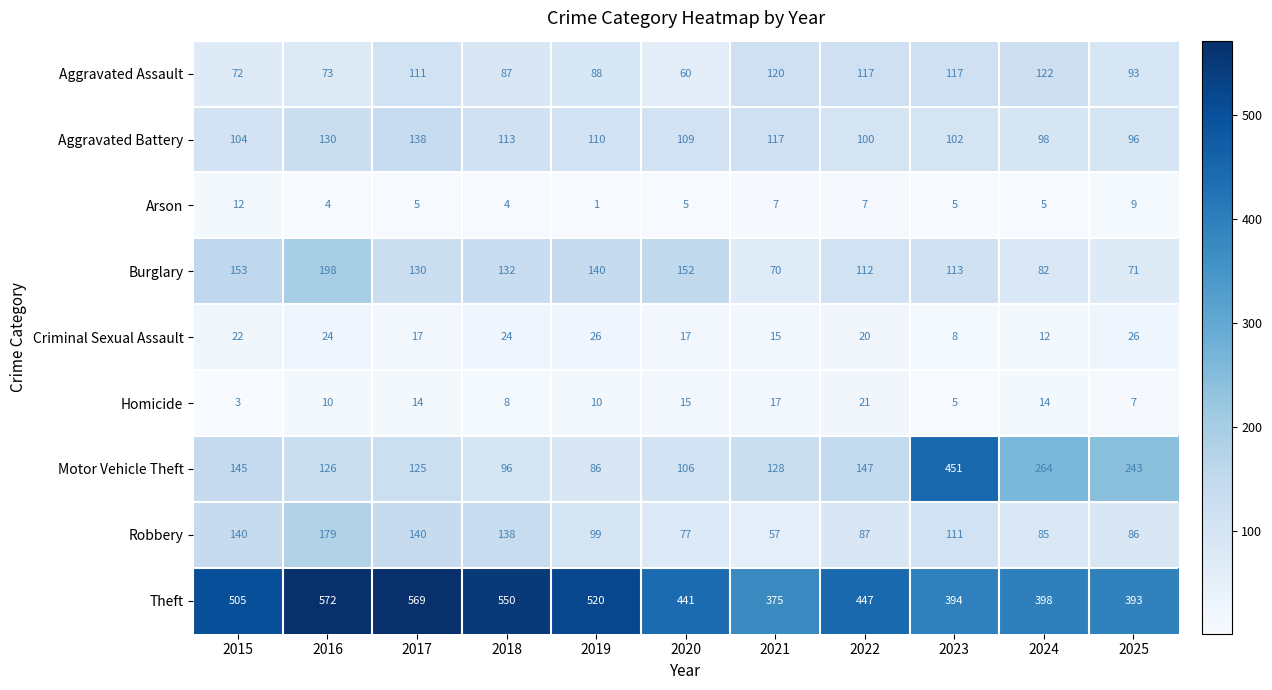

Which category has the highest value across all series?

2016